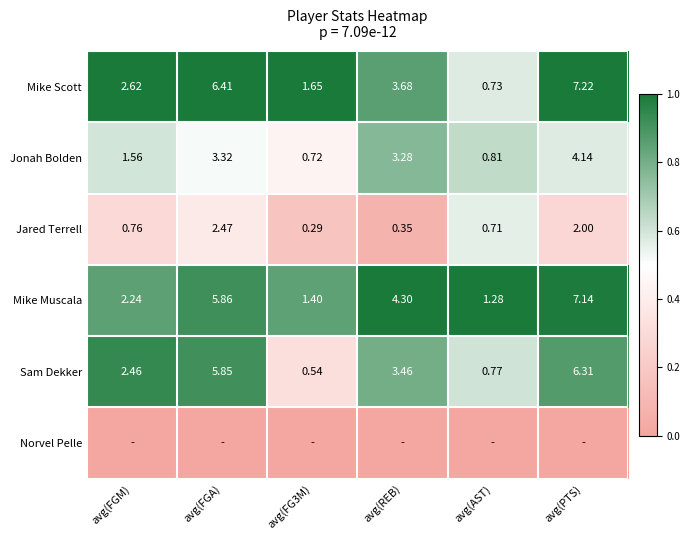

Which category has the highest value in the Mike Scott series?

avg(PTS)